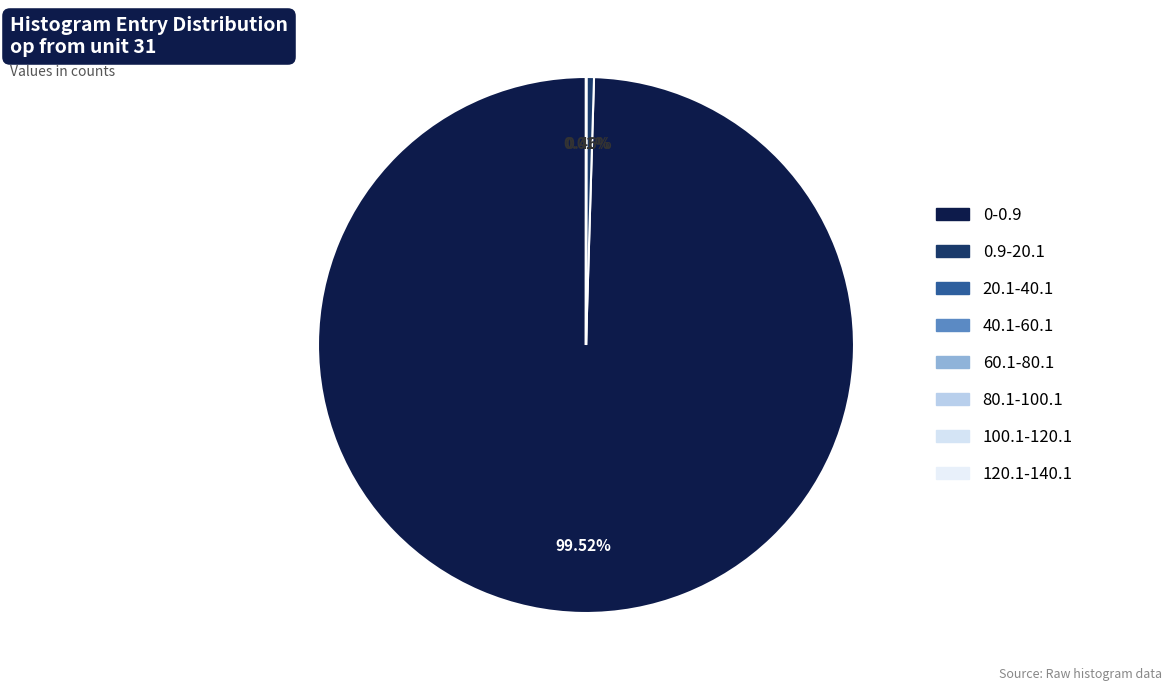

Does 120.1-140.1 account for over 50% of the chart?

No